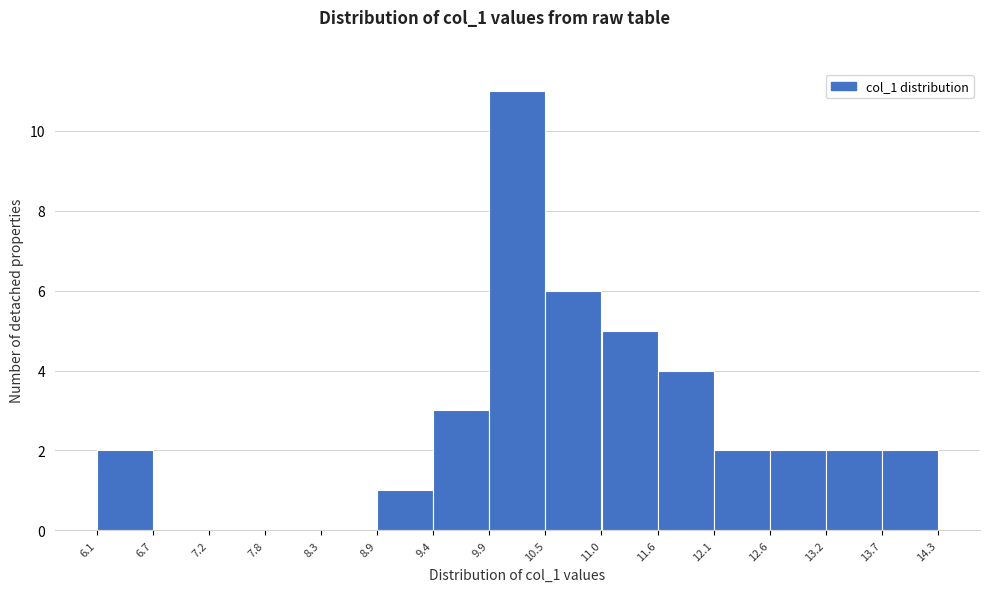

How tall is the bar that spans 9.9 to 10.5 on the x-axis? The values are not printed on the chart, so give them approximately, as read against the axis.

11